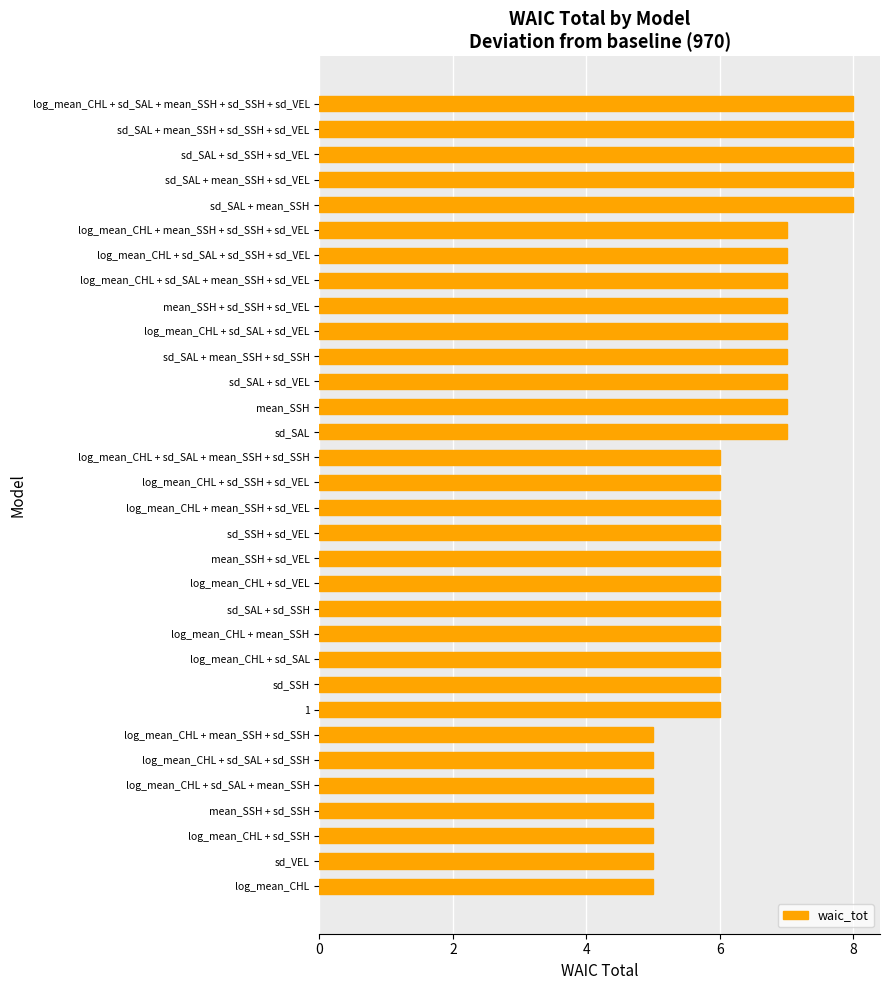

What is the minimum value shown in the chart?

5